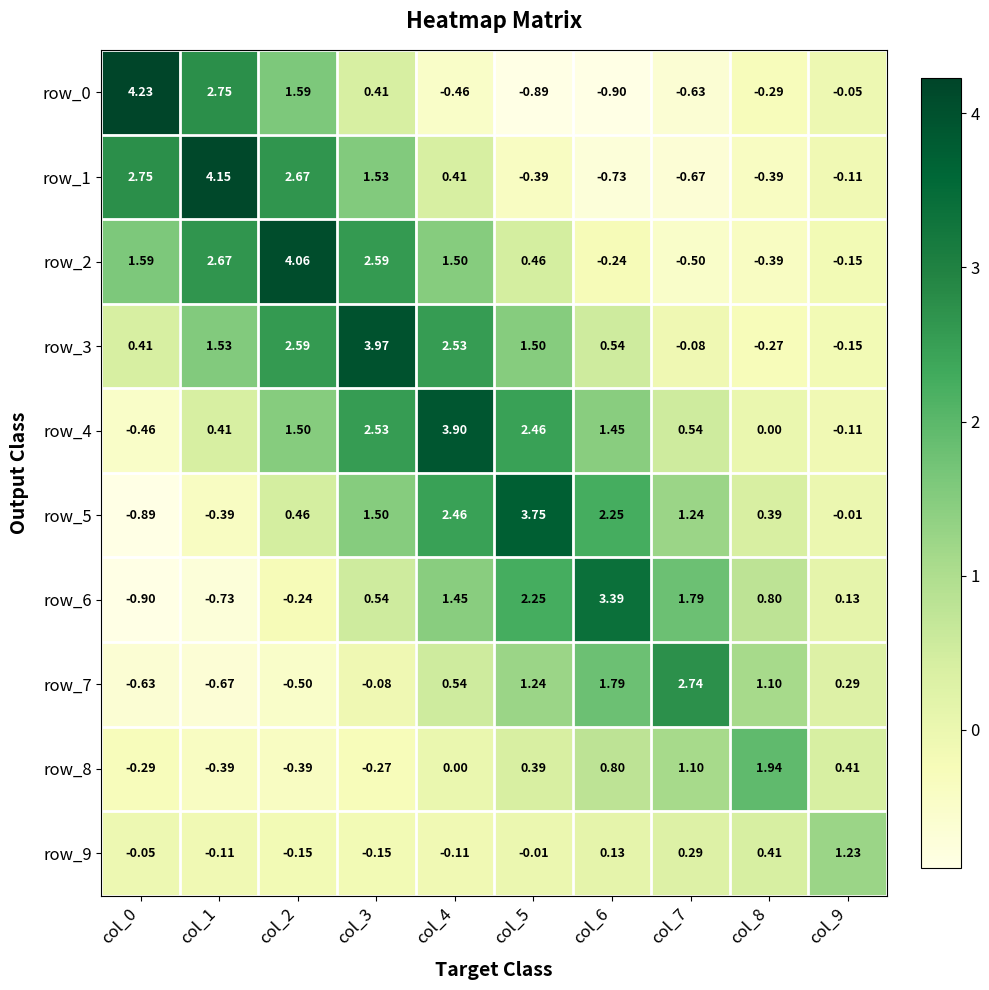

The row_0 series shows 1.0 at col_0. True or false?

False